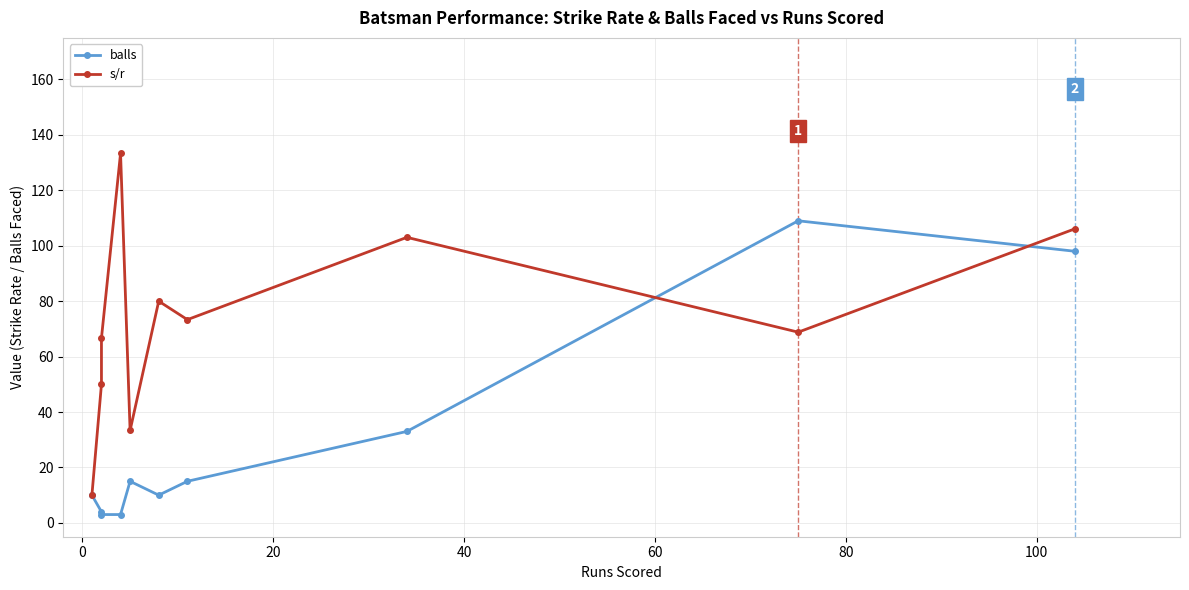

At how many categories does at least one series exceed 60?

7